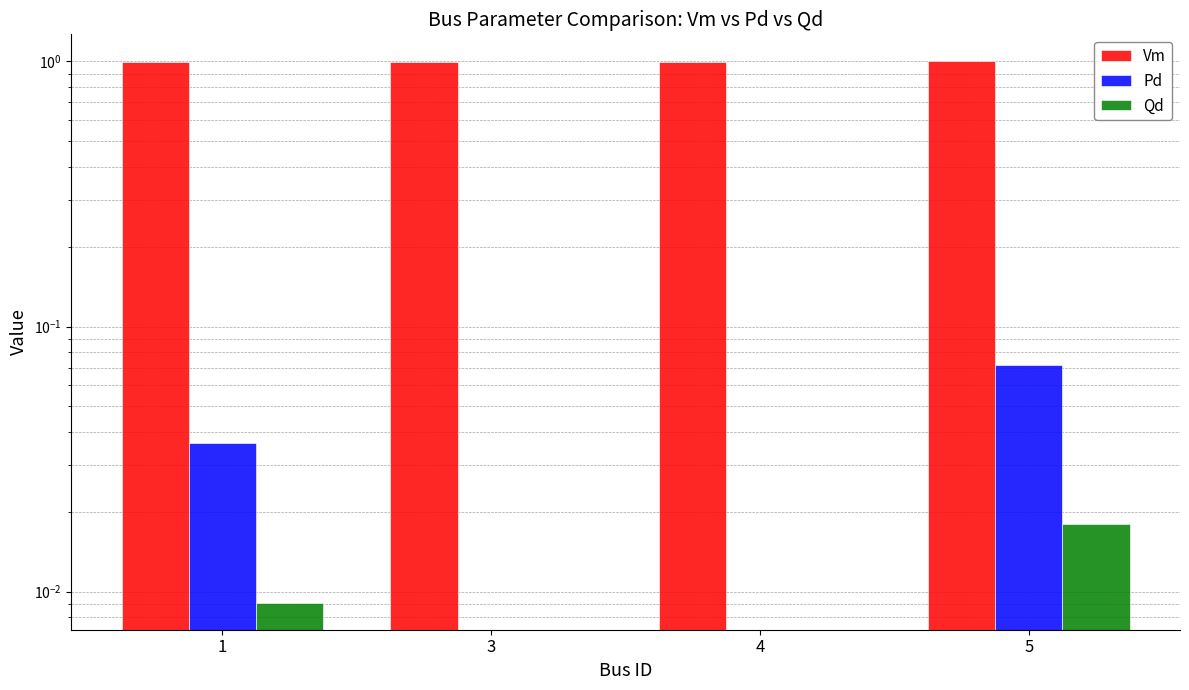

What is the spread (max minus min) of values at 5?

1.0